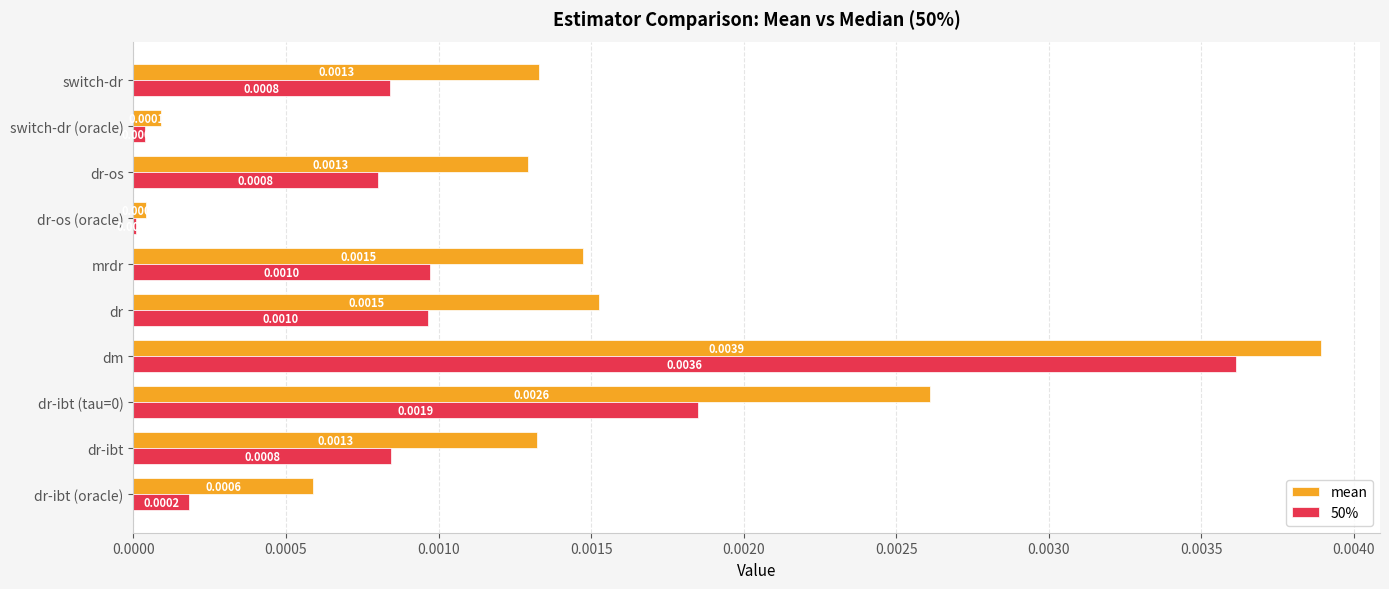

What are all the series names shown in the legend?

mean, 50%